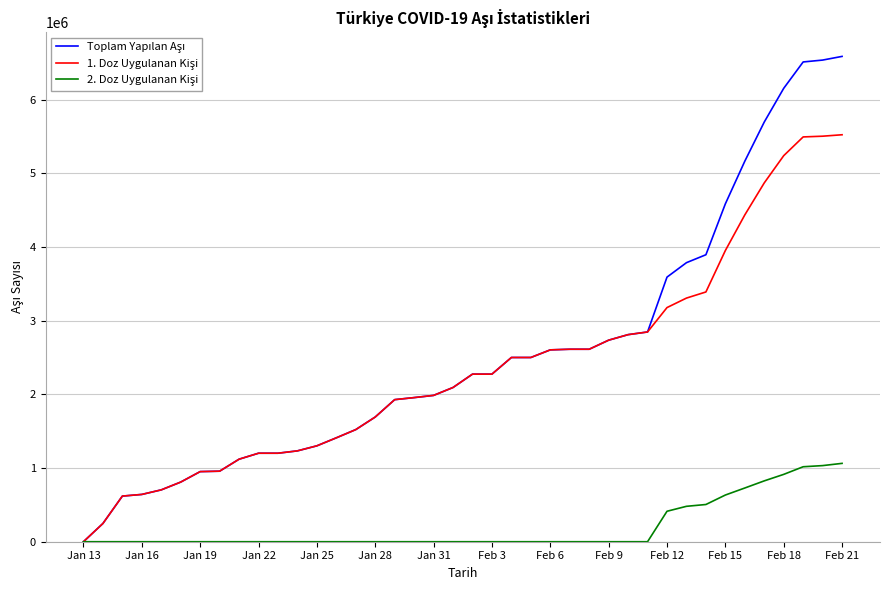

What is the greatest value displayed?

6587799